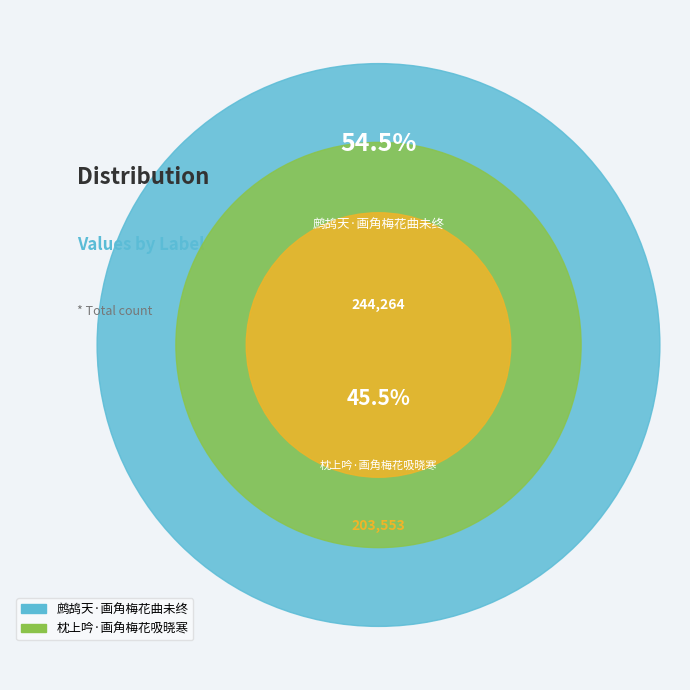

What is the change in value from 鹧鸪天·画角梅花曲未终 to 枕上吟·画角梅花吸晓寒?

-40711